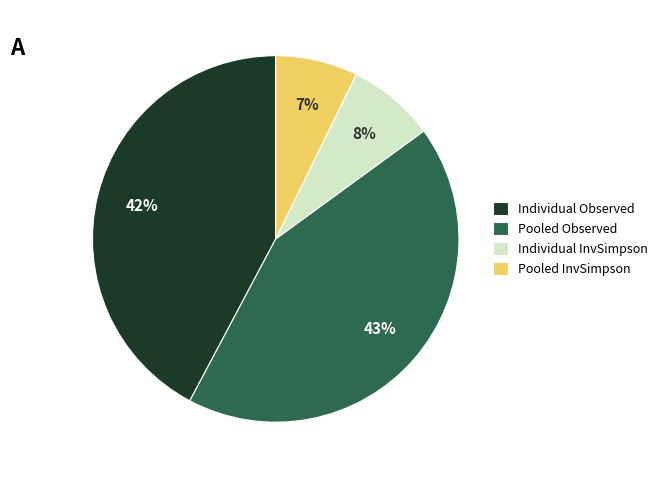

To the nearest percent, what is the average slice percentage?

25%